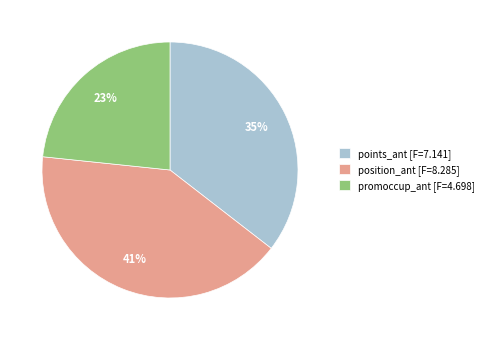

Approximately how many times larger is the value at points_ant compared to position_ant?

0.9